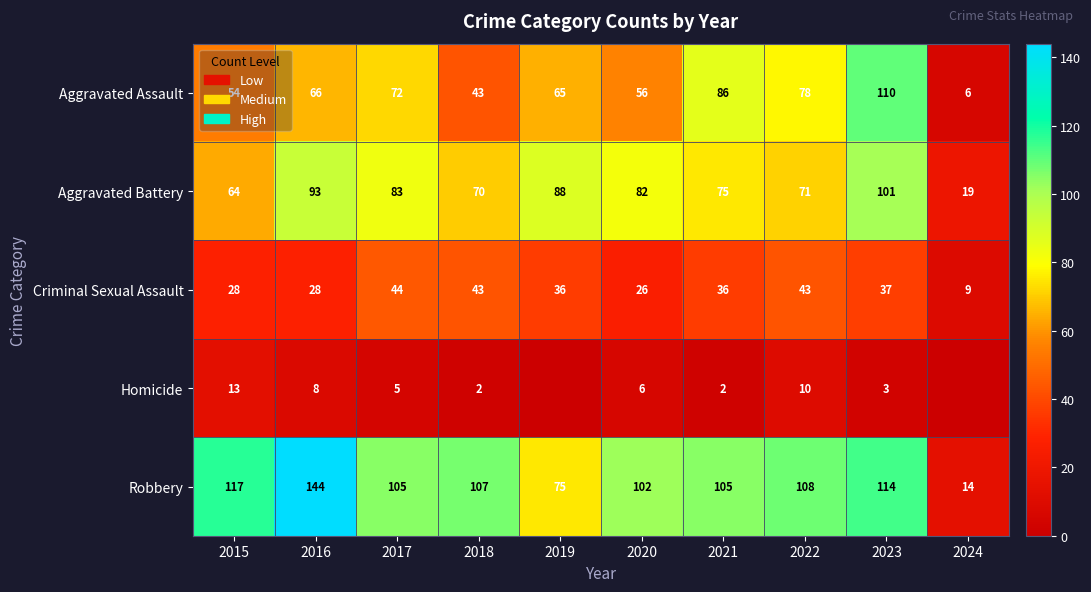

What is the difference between the Aggravated Assault values at 2024 and 2017?

66